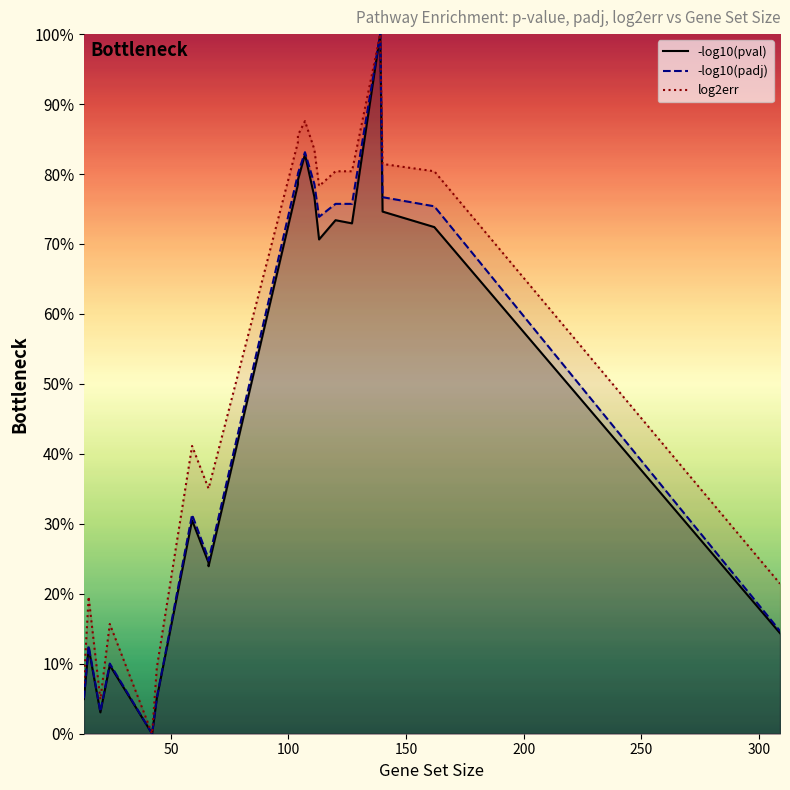

True or false: log2err and -log10(padj) intersect in this chart.

False